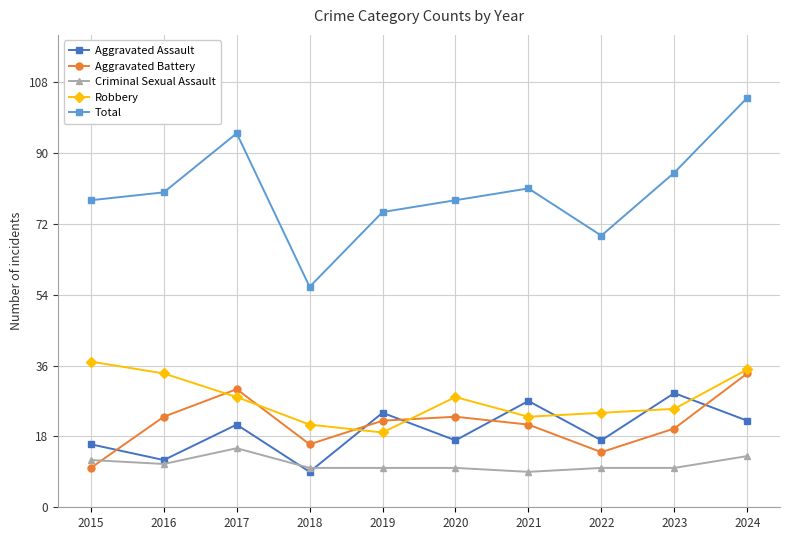

Is it true that Criminal Sexual Assault equals 14 at 2020?

False